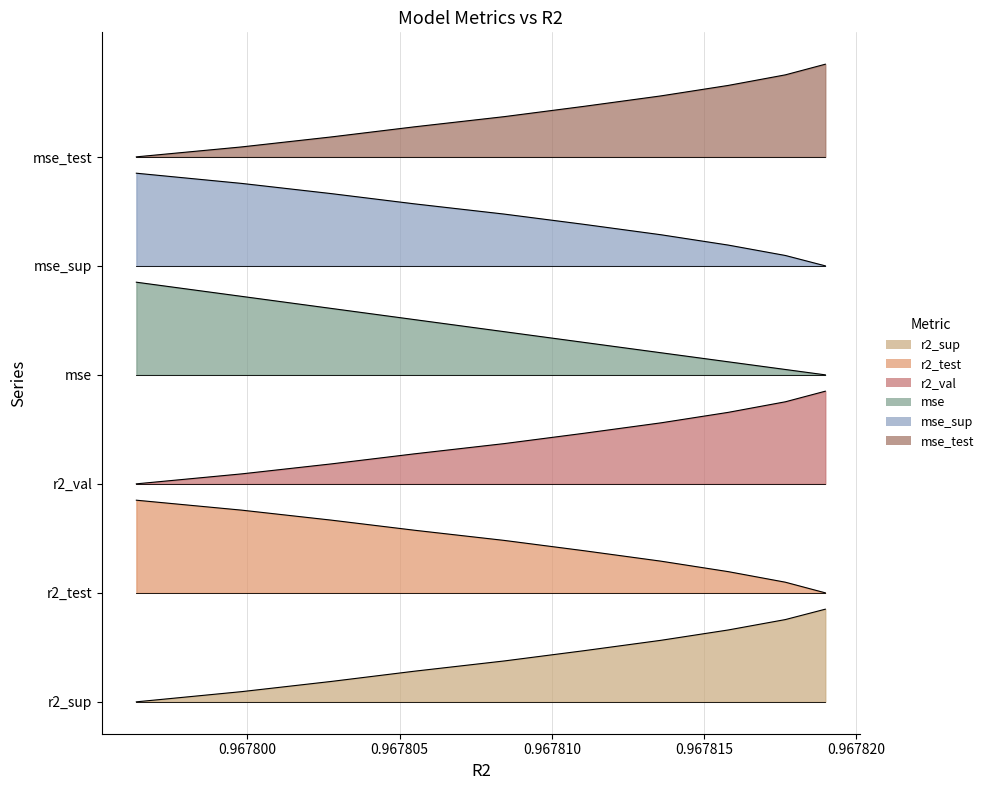

Count the r2_sup values in the range 4 to 5.

10